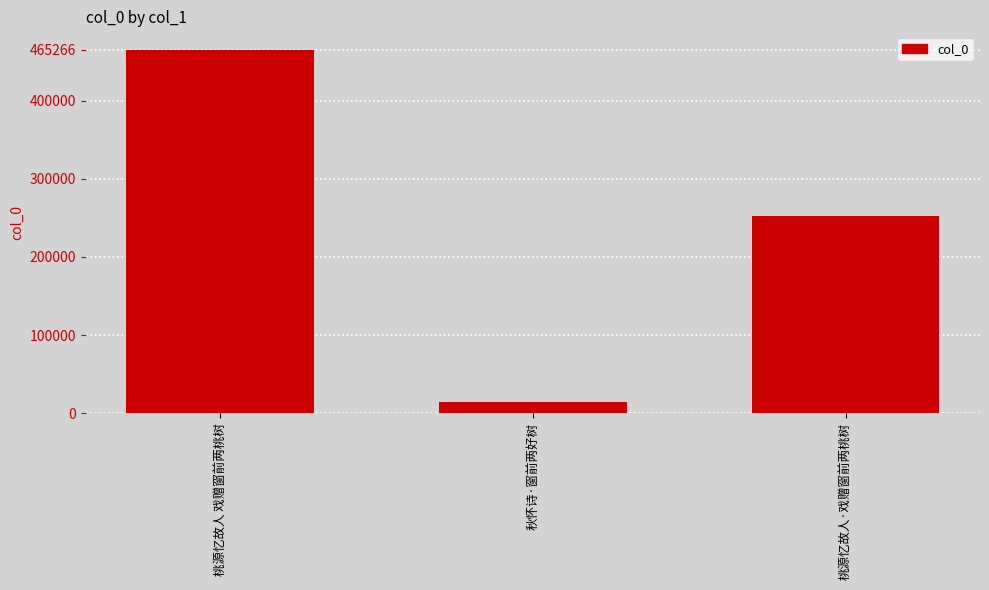

What is the sum of all values?

731477